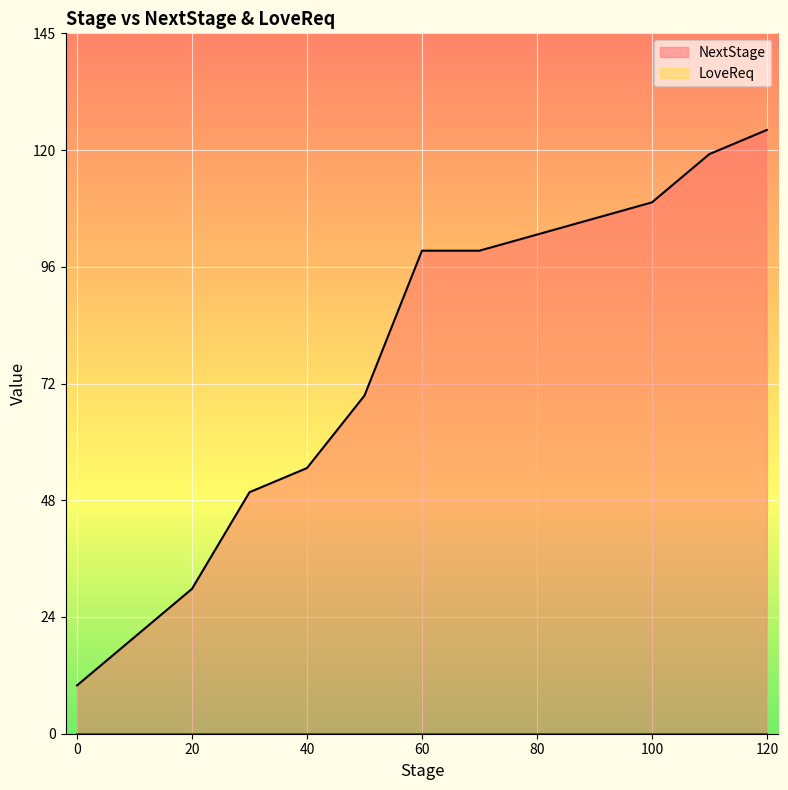

What are all the series names shown in the legend?

NextStage, LoveReq